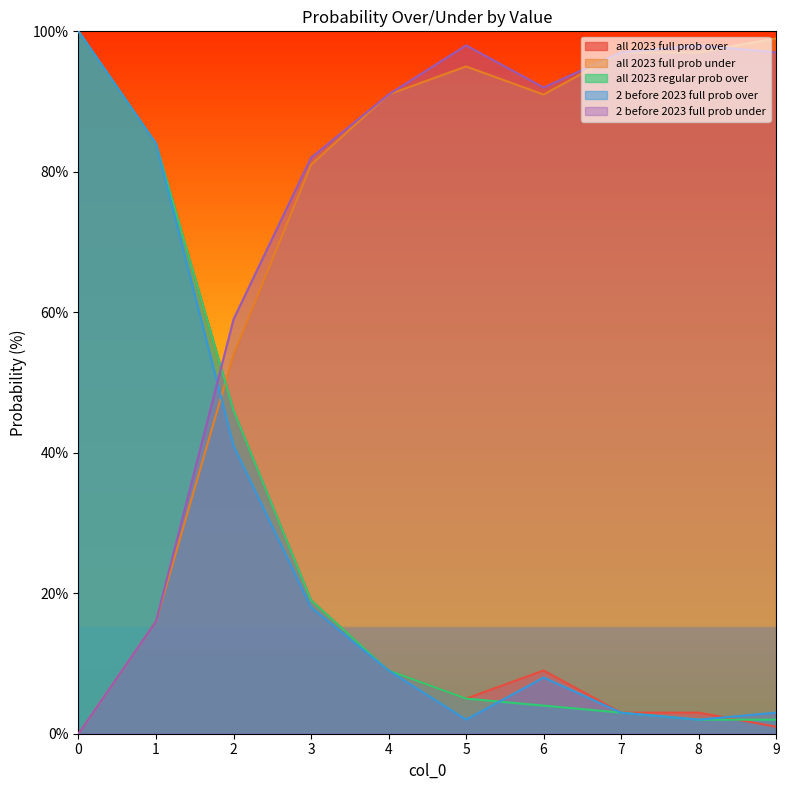

The 2 before 2023 full prob under series shows 11 at 1. True or false?

False